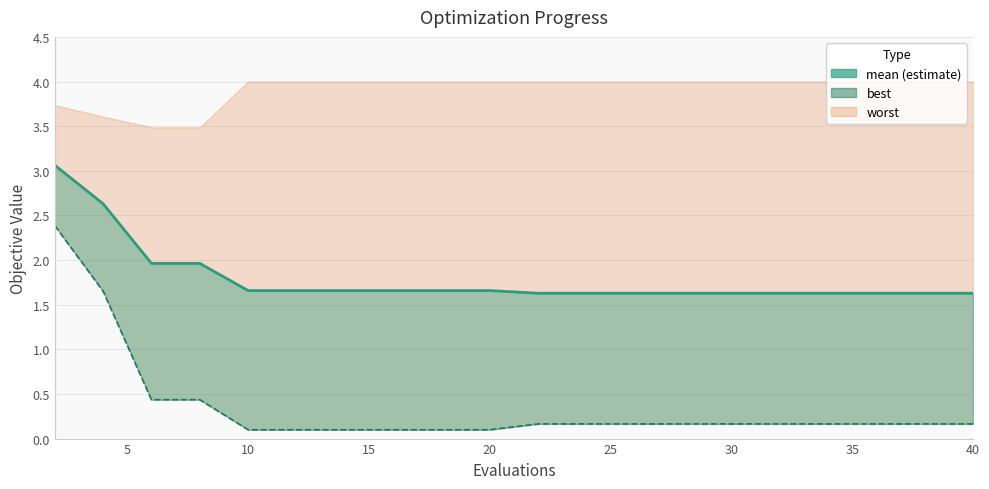

The chart shows a value of 0.7 at 25. True or false?

False